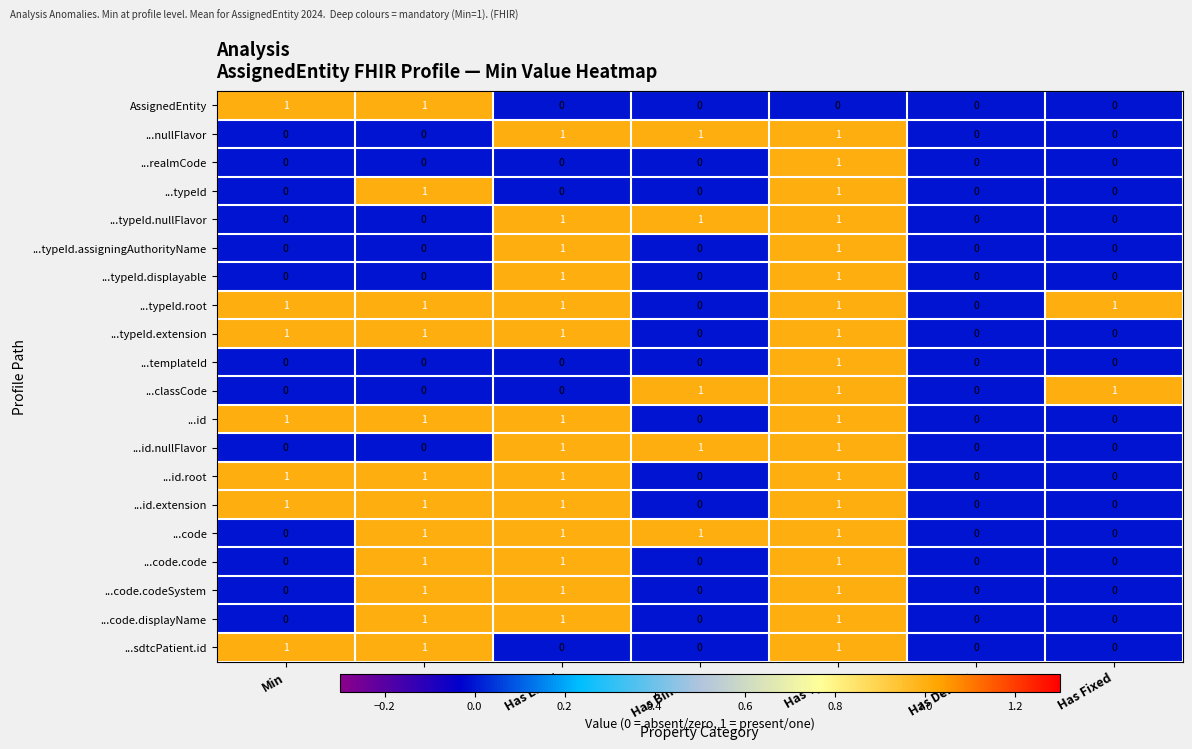

Count the AssignedEntity values in the range 0 to 1.

7